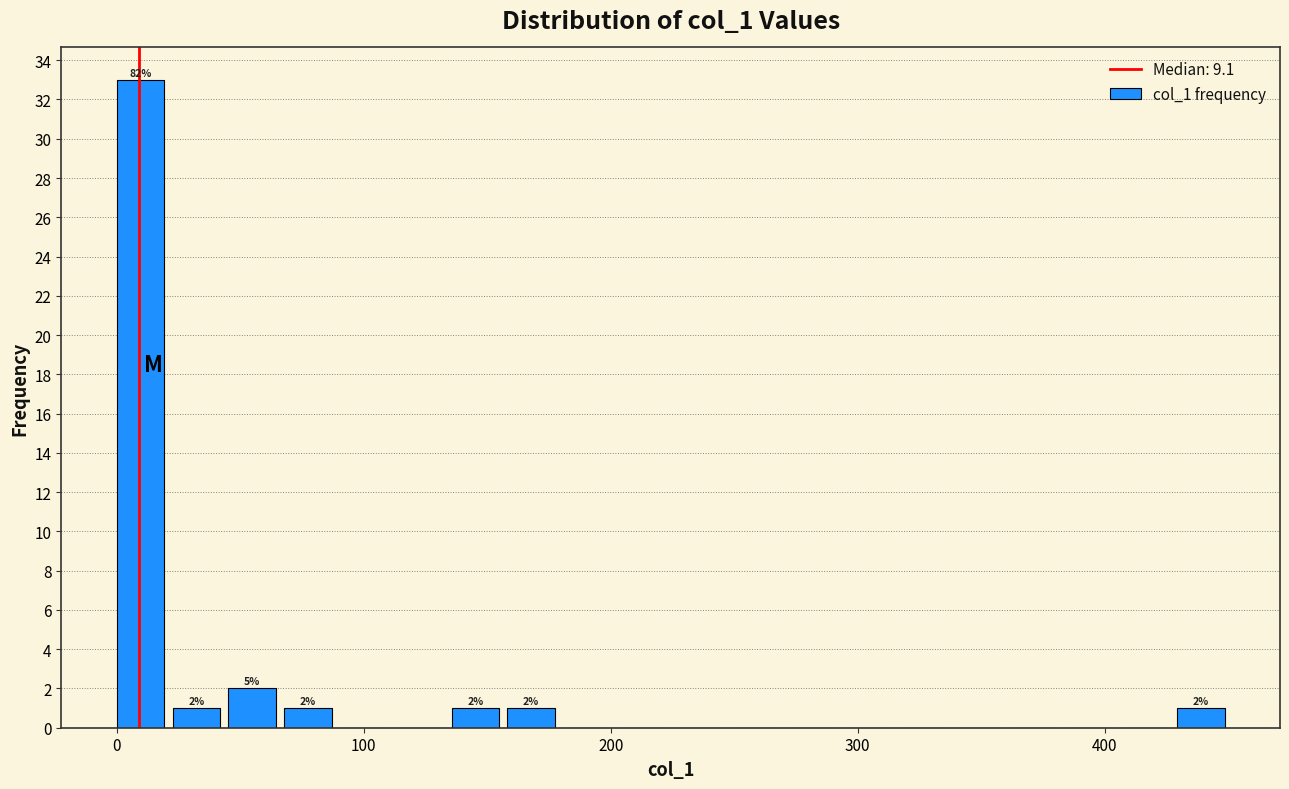

Read against the x-axis, roughly where is the centre of the tallest bar?

10